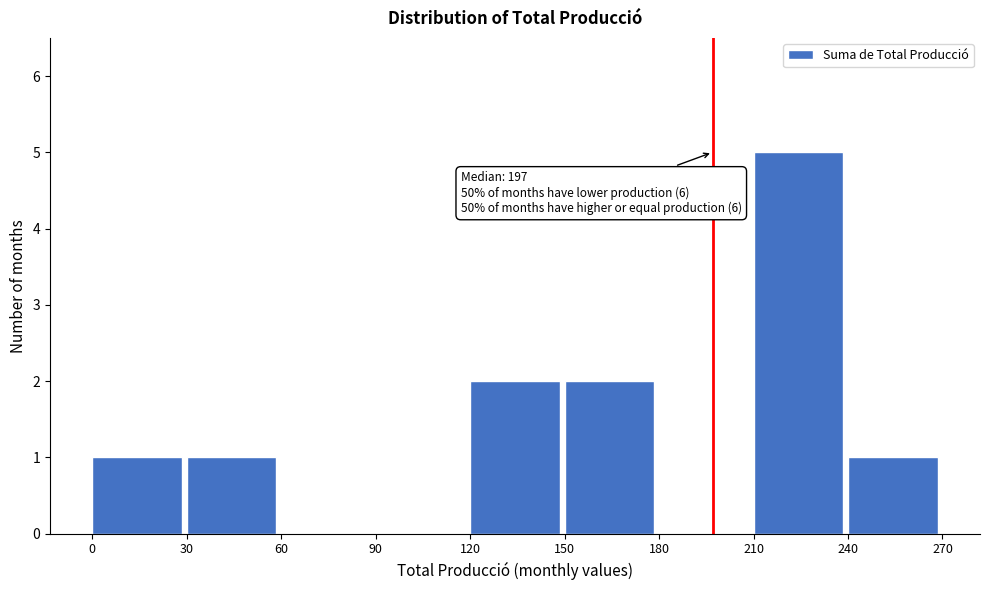

Which range on the x-axis has the tallest bar?

210 to 240